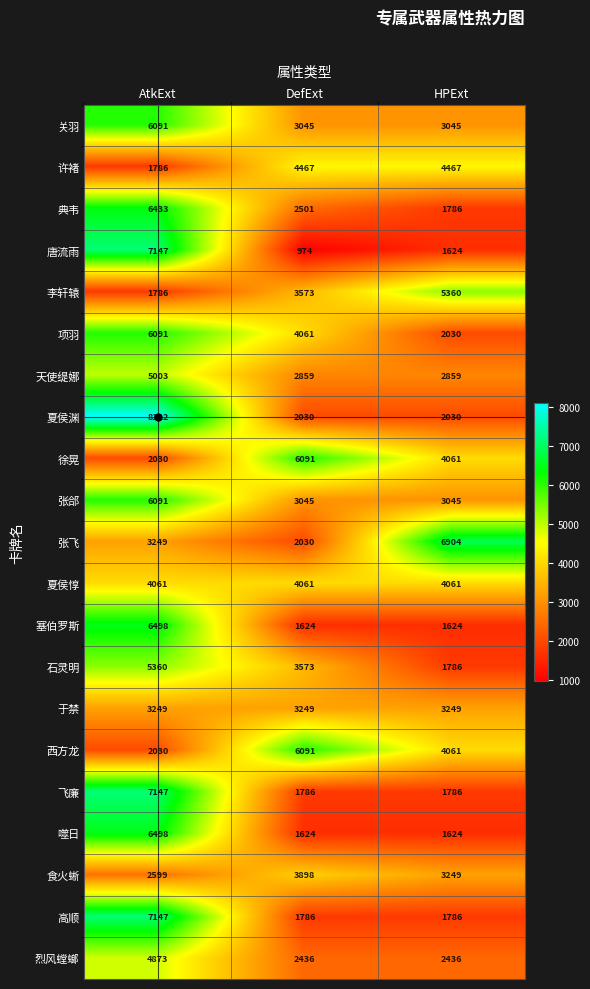

What is the difference between the 食火蜥 values at AtkExt and HPExt?

650